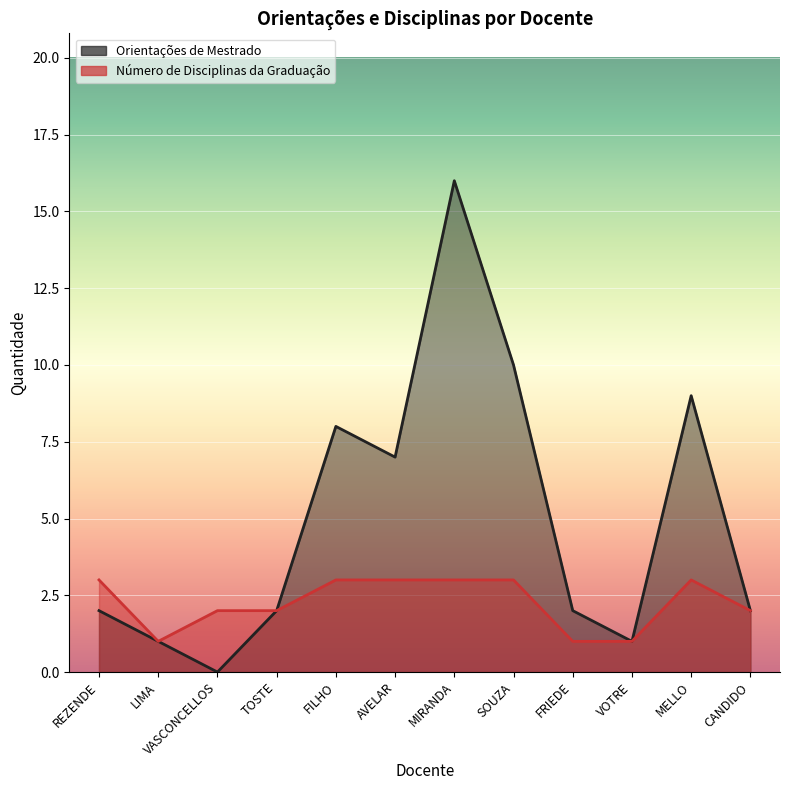

Where is Orientações de Mestrado nearest to the value 8?

FILHO